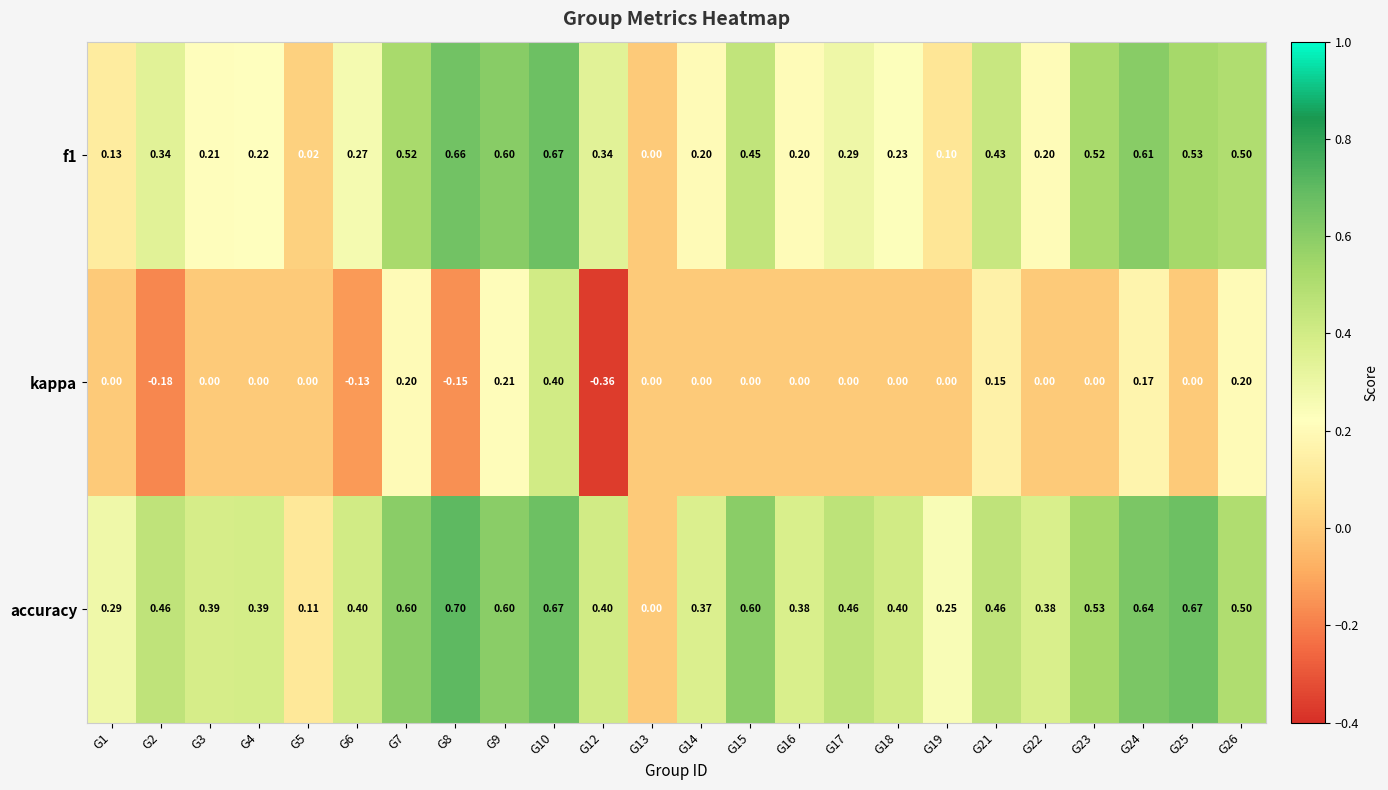

How many data points in f1 are above 0?

23